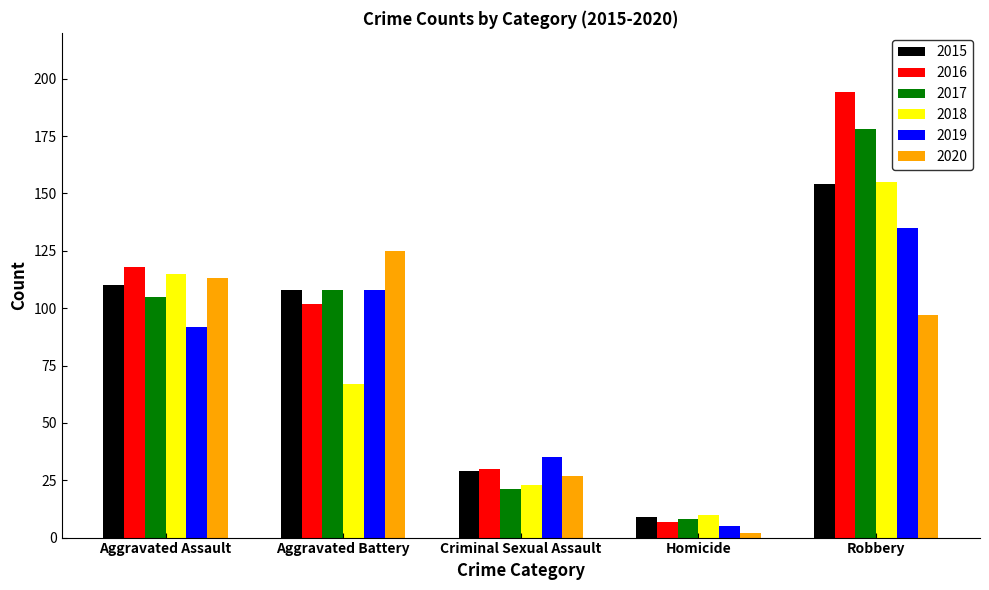

Does the chart contain stacked bars?

No